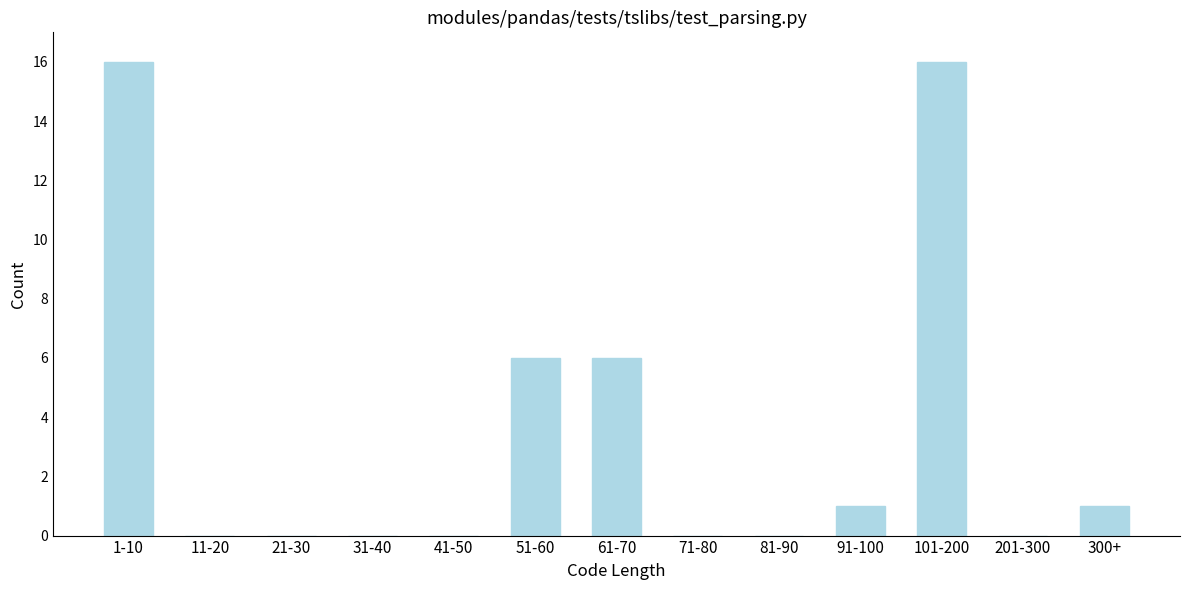

Reading left to right, list all the values displayed in this chart.

1-10=16	11-20=0	21-30=0	31-40=0	41-50=0	51-60=6	61-70=6	71-80=0	81-90=0	91-100=1	101-200=16	201-300=0	300+=1